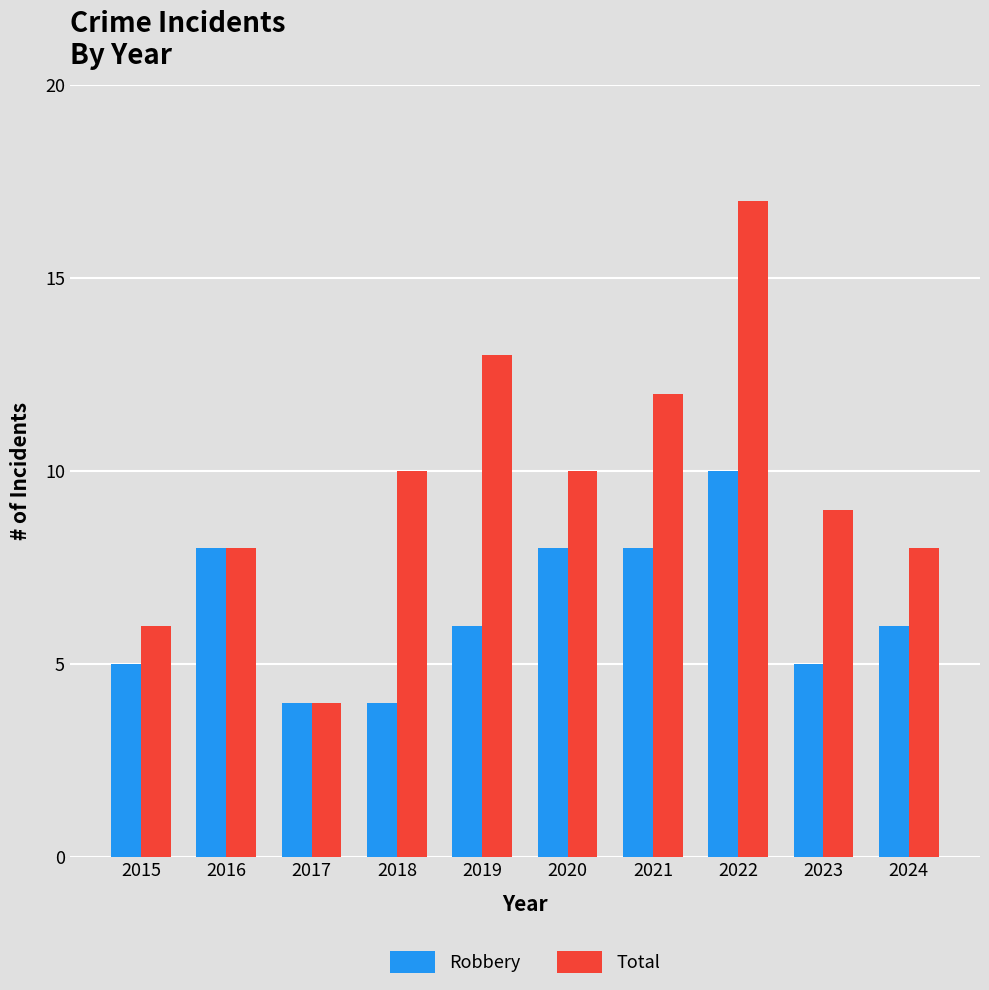

Which series has the largest range (max minus min)?

Total